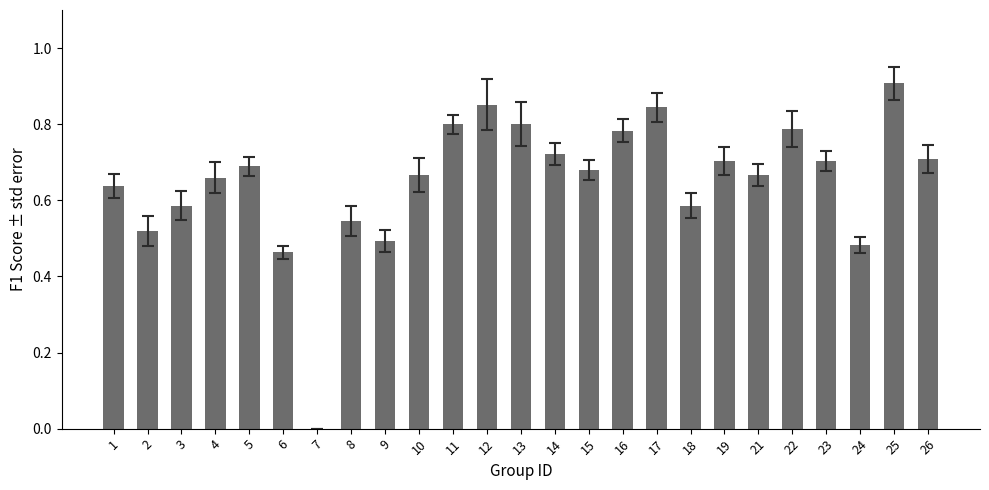

Count the number of data series in this chart.

1